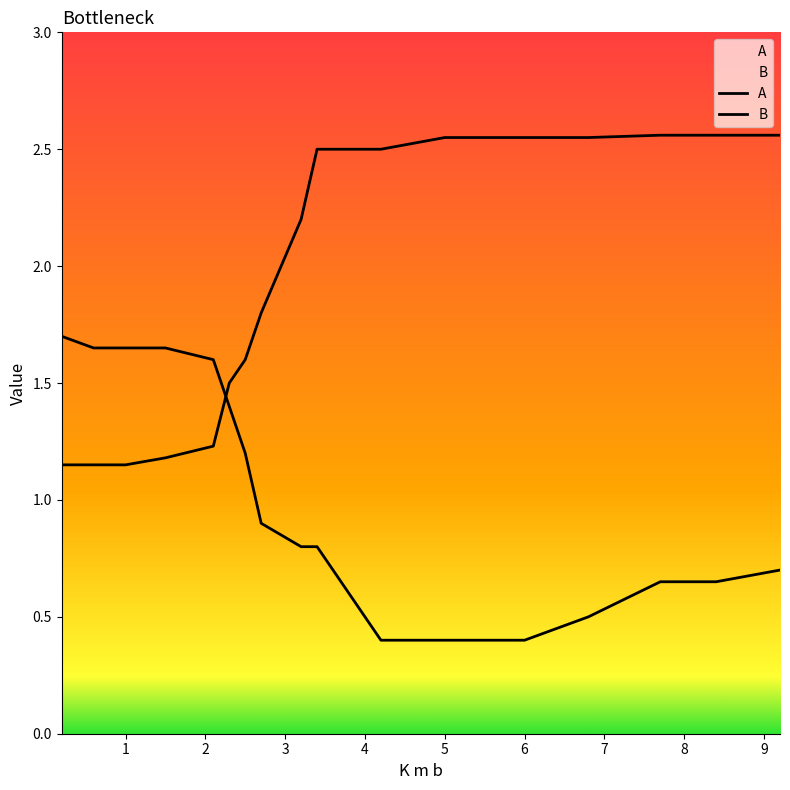

Does the chart display data point markers on the line(s)?

No